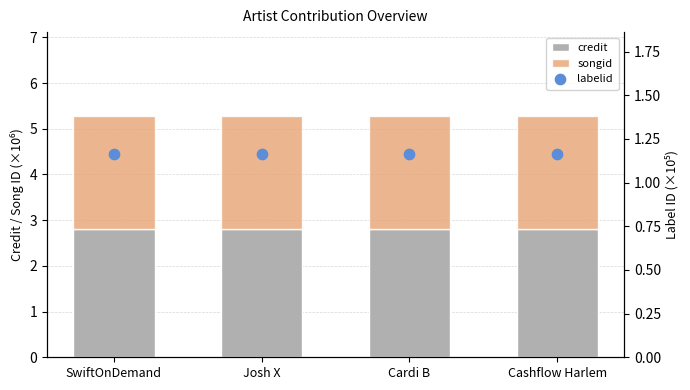

What are all the series names shown in the legend?

credit, songid, labelid